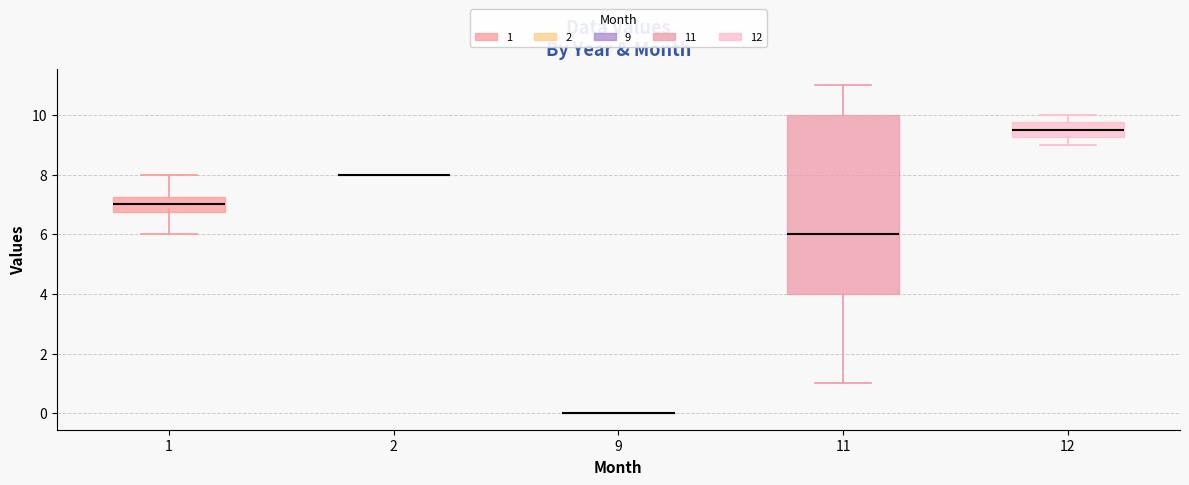

Reading left to right, transcribe this box plot: for each box, give where its median line is, the range the box spans, and where its two whiskers end, as read against the y-axis. The values are not printed on the chart, so give them approximately, as read against the axis.

1: median 7.0, box 6.8 to 7.2, whiskers 6.0 to 8.0
2: box collapsed to a line at 8.0, whiskers 8.0 to 8.0
9: box collapsed to a line at 0.0, whiskers 0.0 to 0.0
11: median 6.0, box 4.0 to 10.0, whiskers 1.0 to 11.0
12: median 9.6, box 9.2 to 9.8, whiskers 9.0 to 10.0